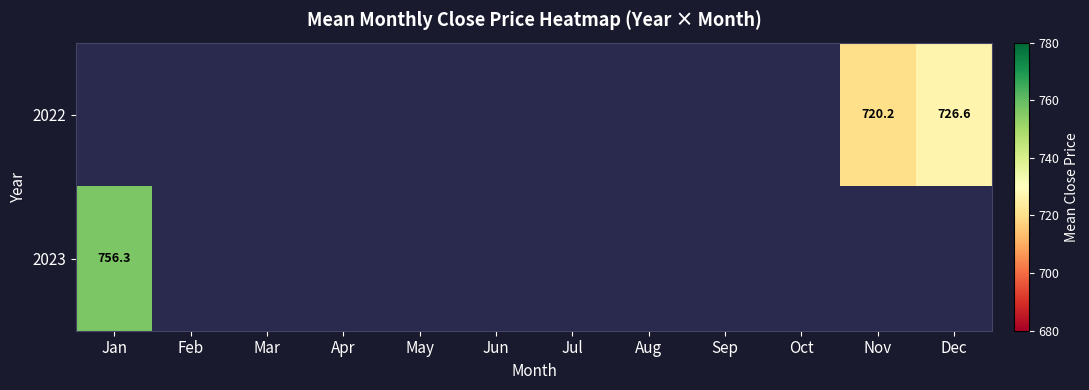

True or false: 2023 has a value of 162.1 at Jan.

False